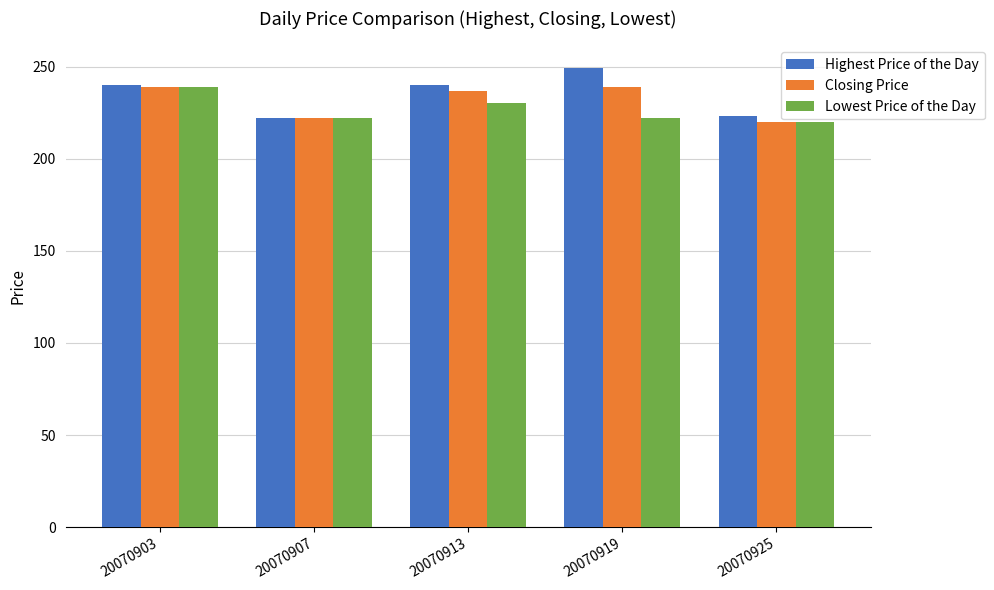

True or false: Lowest Price of the Day has a value of 222 at 20070907.

True